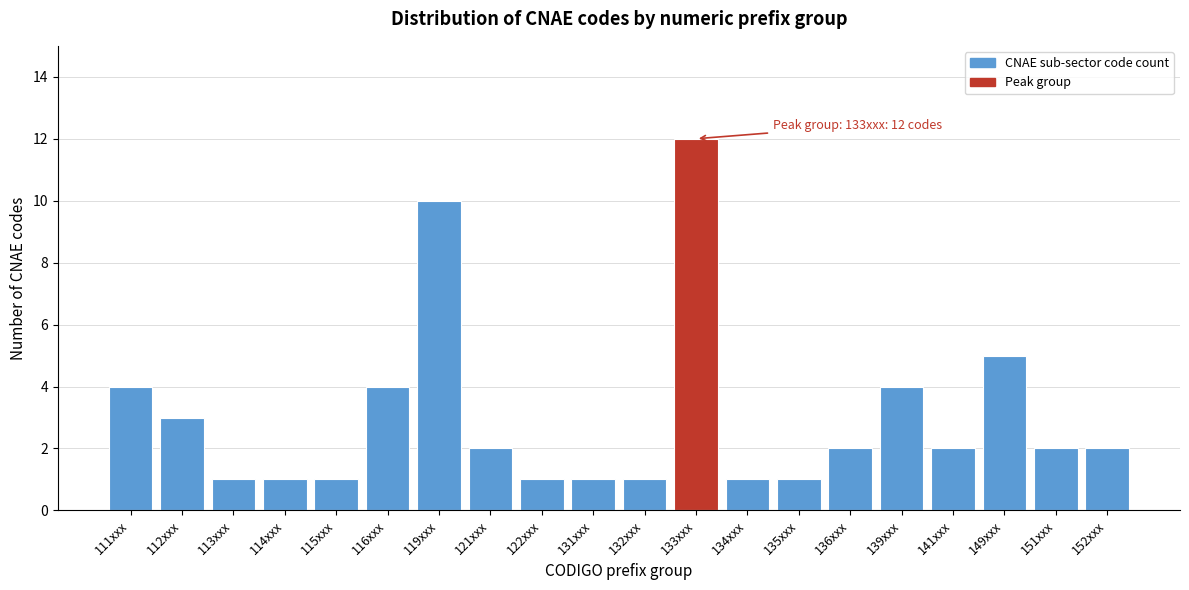

Reading right to left, list all the values displayed in this chart.

152xxx=2	151xxx=2	149xxx=5	141xxx=2	139xxx=4	136xxx=2	135xxx=1	134xxx=1	133xxx=12	132xxx=1	131xxx=1	122xxx=1	121xxx=2	119xxx=10	116xxx=4	115xxx=1	114xxx=1	113xxx=1	112xxx=3	111xxx=4